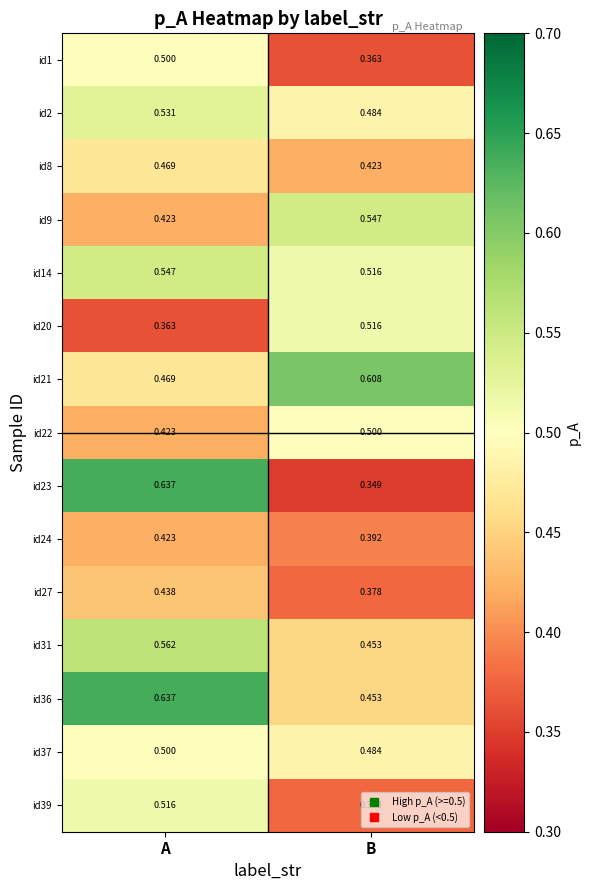

Count the number of data series in this chart.

15